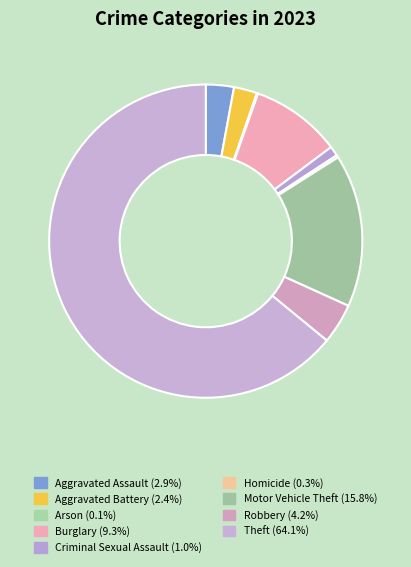

Count the number of slices in the pie.

9